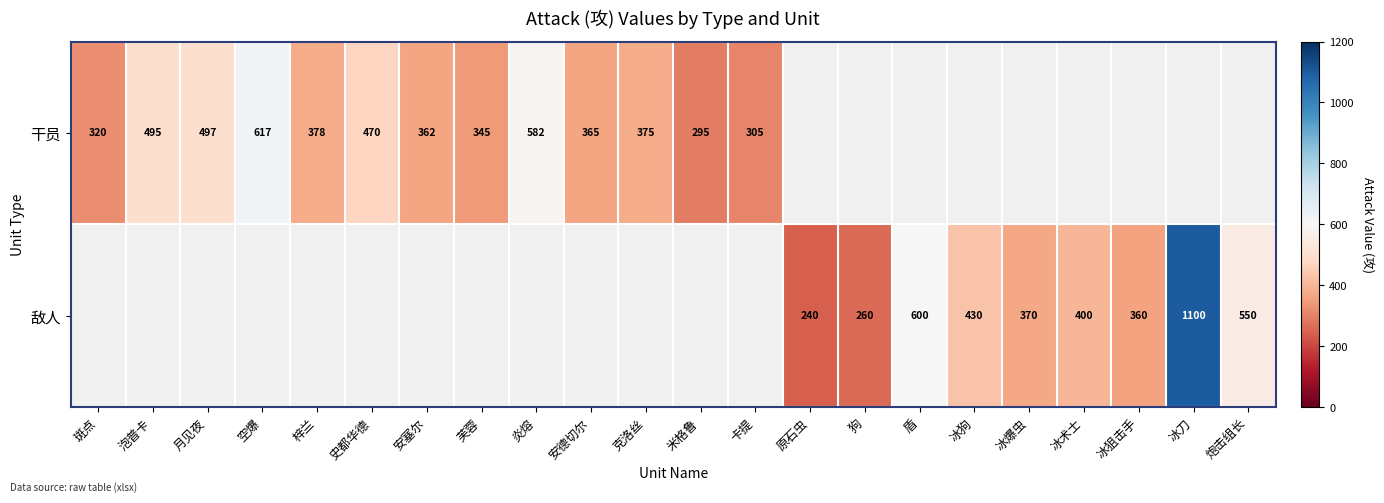

The 敌人 series shows 550 at 炮击组长. True or false?

True